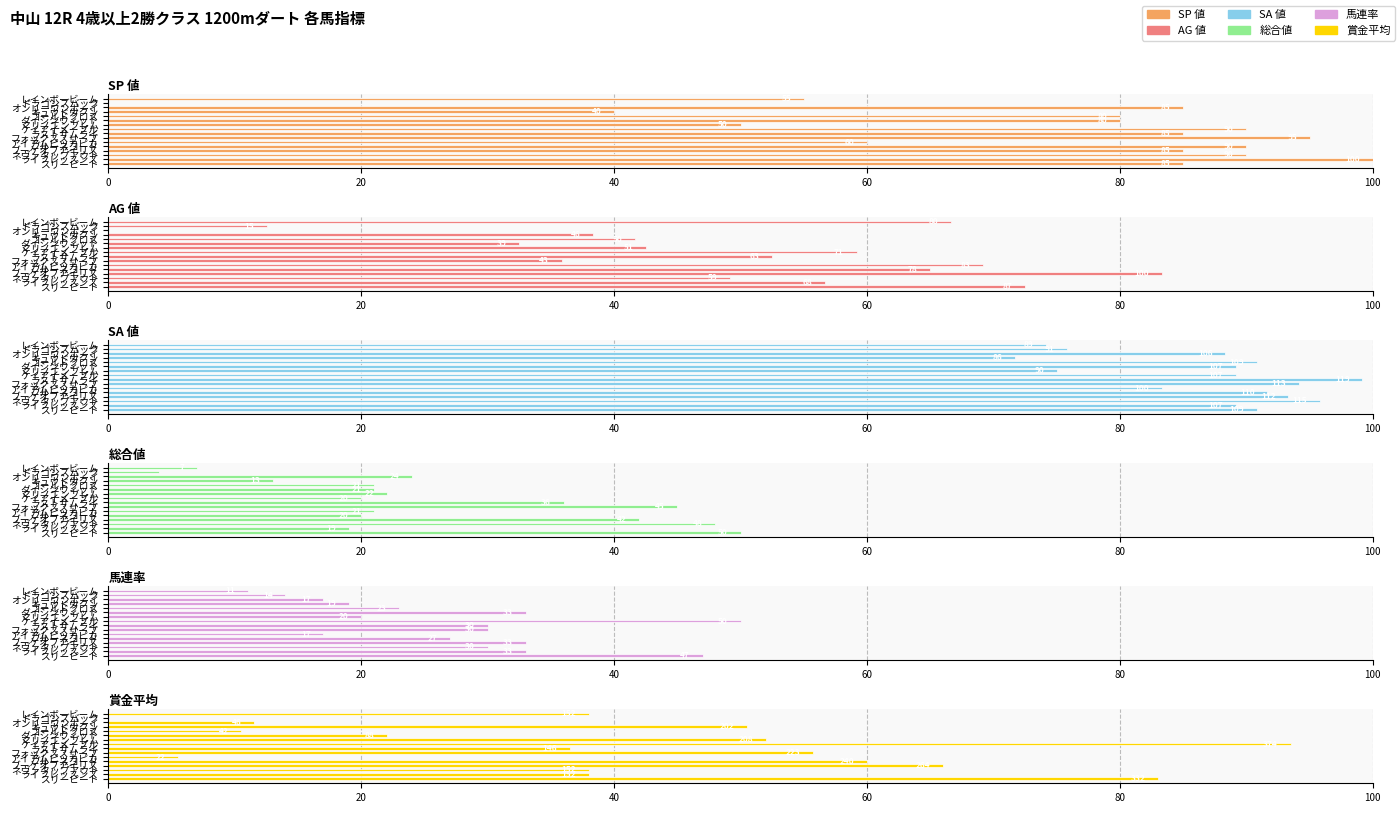

Is the value of 馬連率 at ブーケオブアイリス greater than the value of 賞金平均 at スリーピート?

No